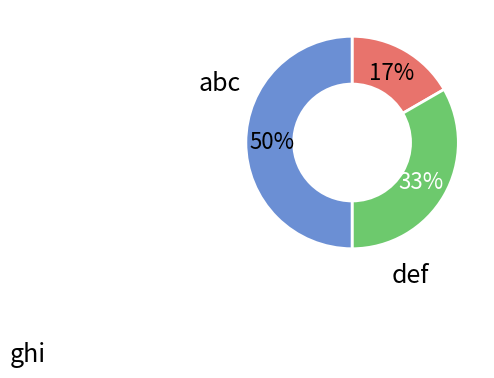

The def slice represents 27% of the pie. True or false?

False